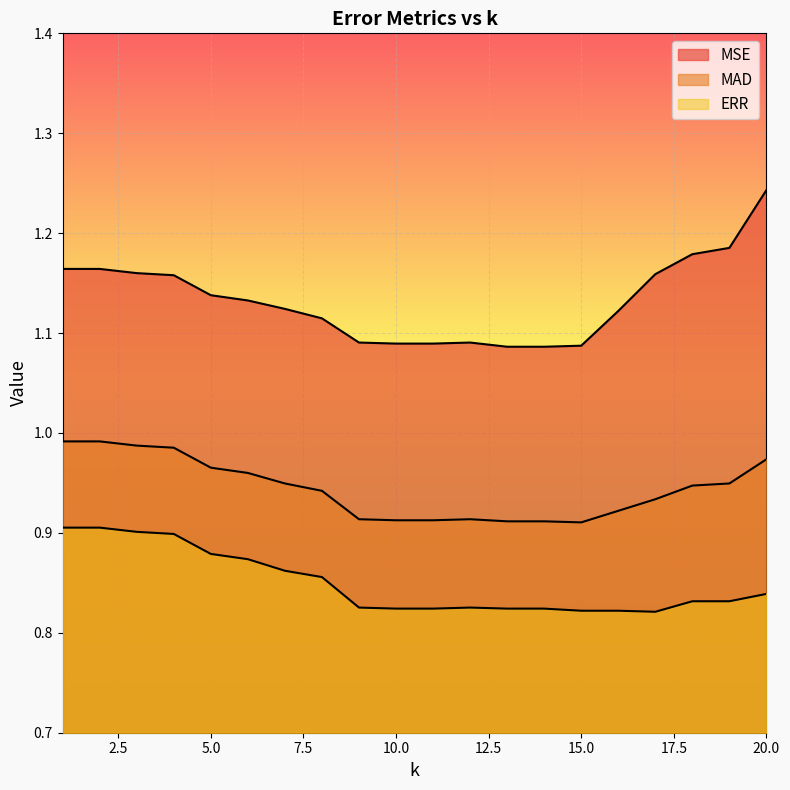

Where is the first local maximum for MSE?

12